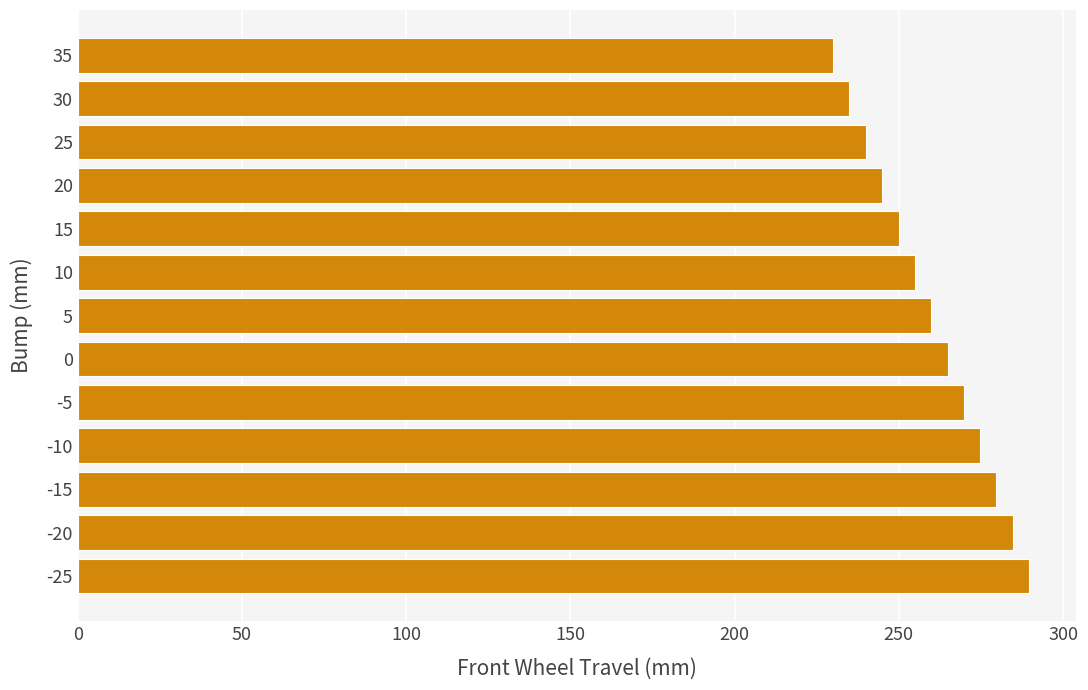

Rank the categories by value from highest to lowest.

-25, -20, -15, -10, -5, 0, 5, 10, 15, 20, 25, 30, 35